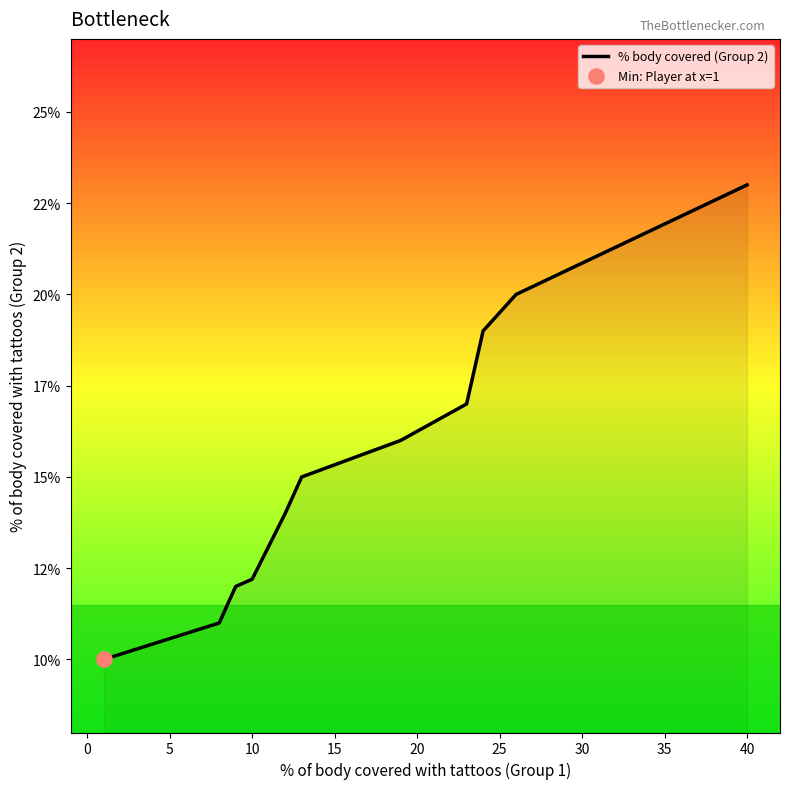

Is this an area chart (filled region under the line)?

Yes